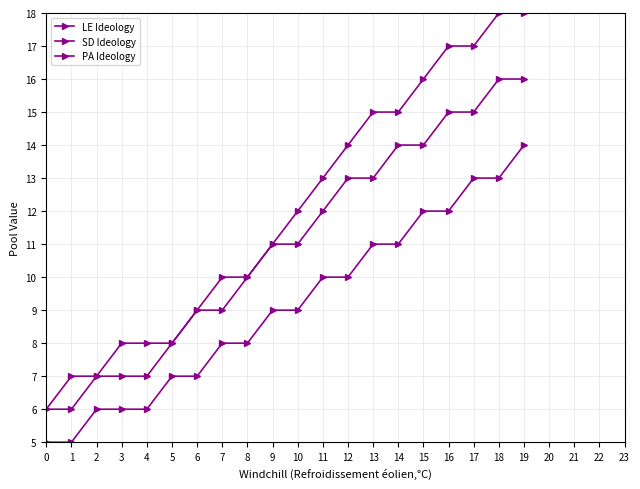

How many lines are shown in the chart?

3